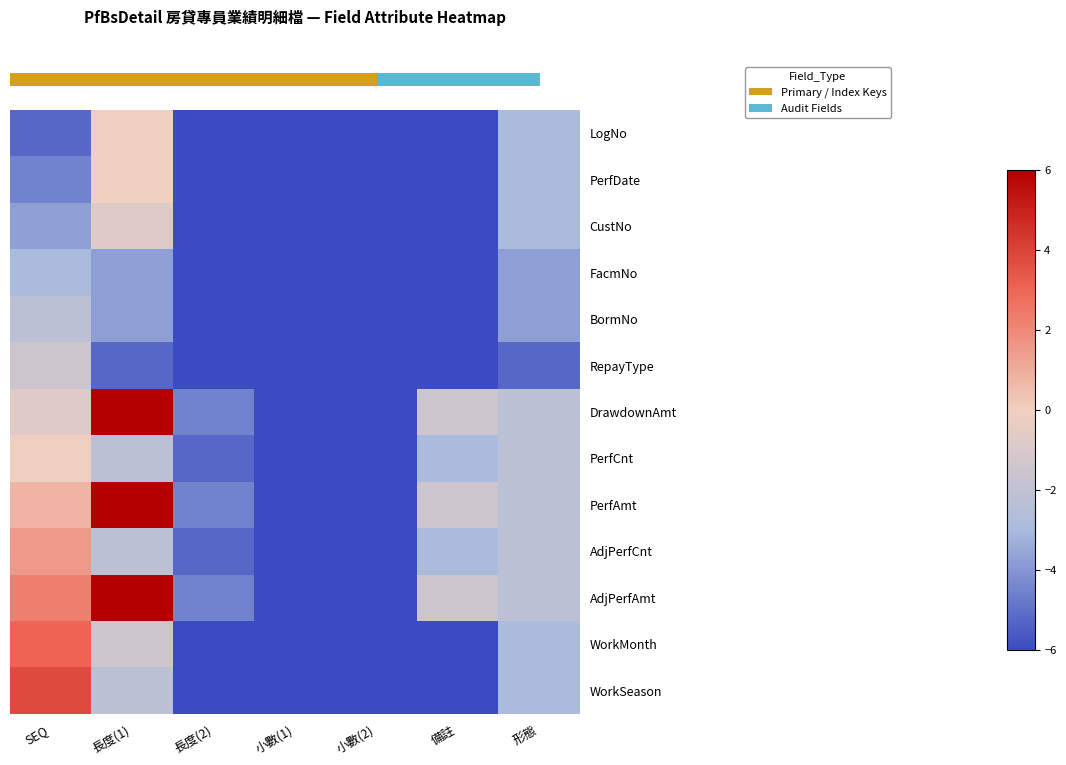

At which category does the chart reach its peak across all series?

長度(1)